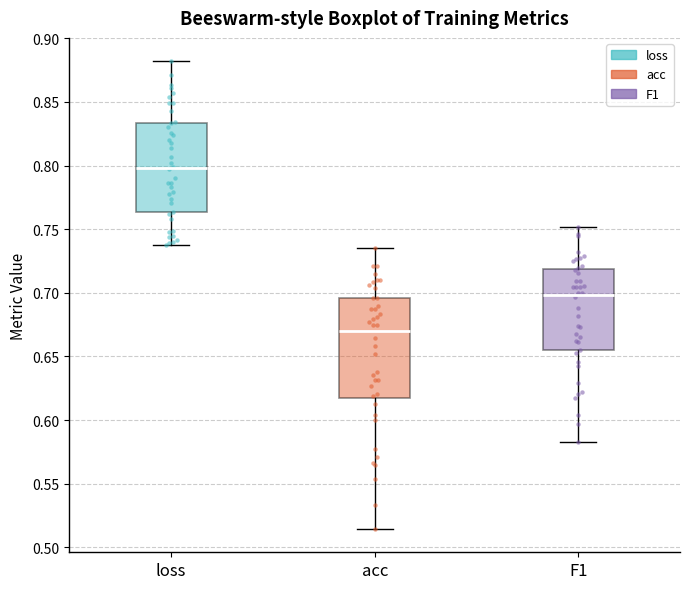

Reading left to right, transcribe this box plot: for each box, give where its median line is, the range the box spans, and where its two whiskers end, as read against the y-axis. The values are not printed on the chart, so give them approximately, as read against the axis.

loss: median 0.800, box 0.765 to 0.835, whiskers 0.740 to 0.880
acc: median 0.670, box 0.615 to 0.695, whiskers 0.515 to 0.735
F1: median 0.700, box 0.655 to 0.720, whiskers 0.585 to 0.750